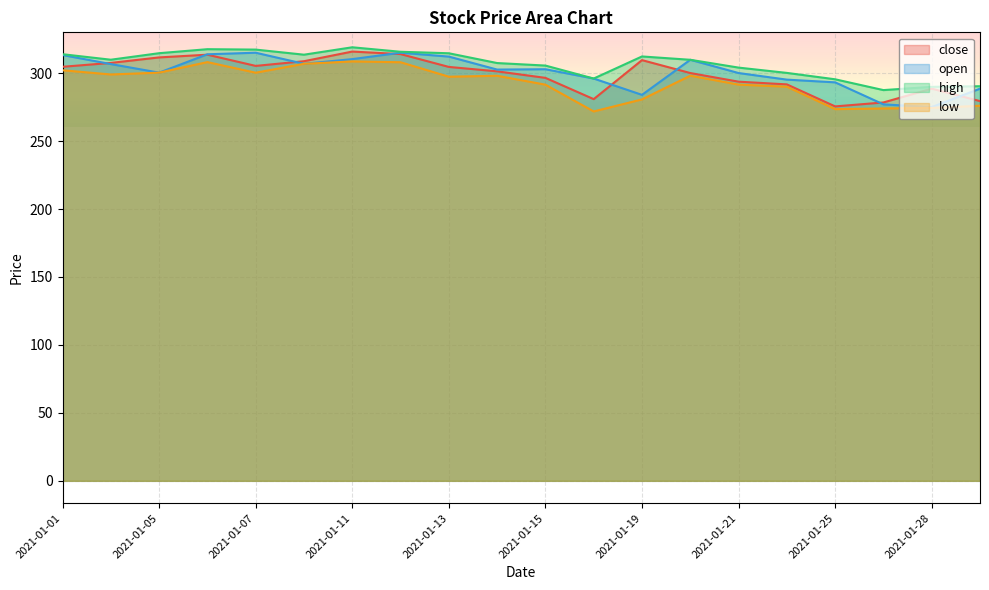

The low series shows 521.2 at 2021-01-04. True or false?

False